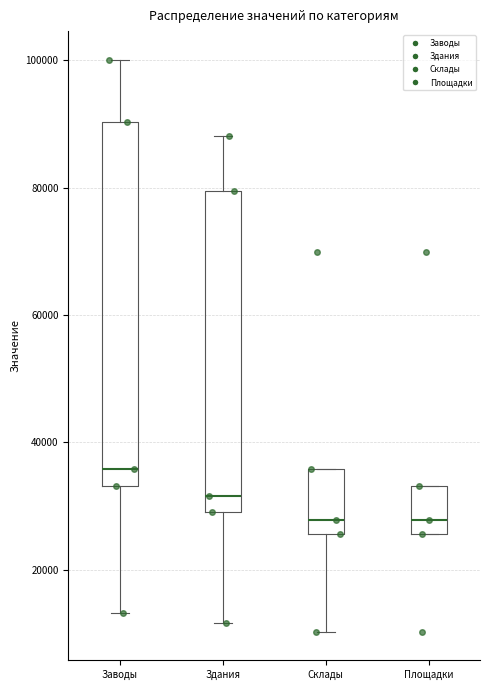

Reading left to right, transcribe this box plot: for each box, give where its median line is, the range the box spans, and where its two whiskers end, as read against the y-axis. The values are not printed on the chart, so give them approximately, as read against the axis.

Заводы: median 36000, box 34000 to 90000, whiskers 14000 to 100000
Здания: median 32000, box 30000 to 80000, whiskers 12000 to 88000
Склады: median 28000, box 26000 to 36000, whiskers 10000 to 36000
Площадки: median 28000, box 26000 to 34000, whiskers 26000 to 34000